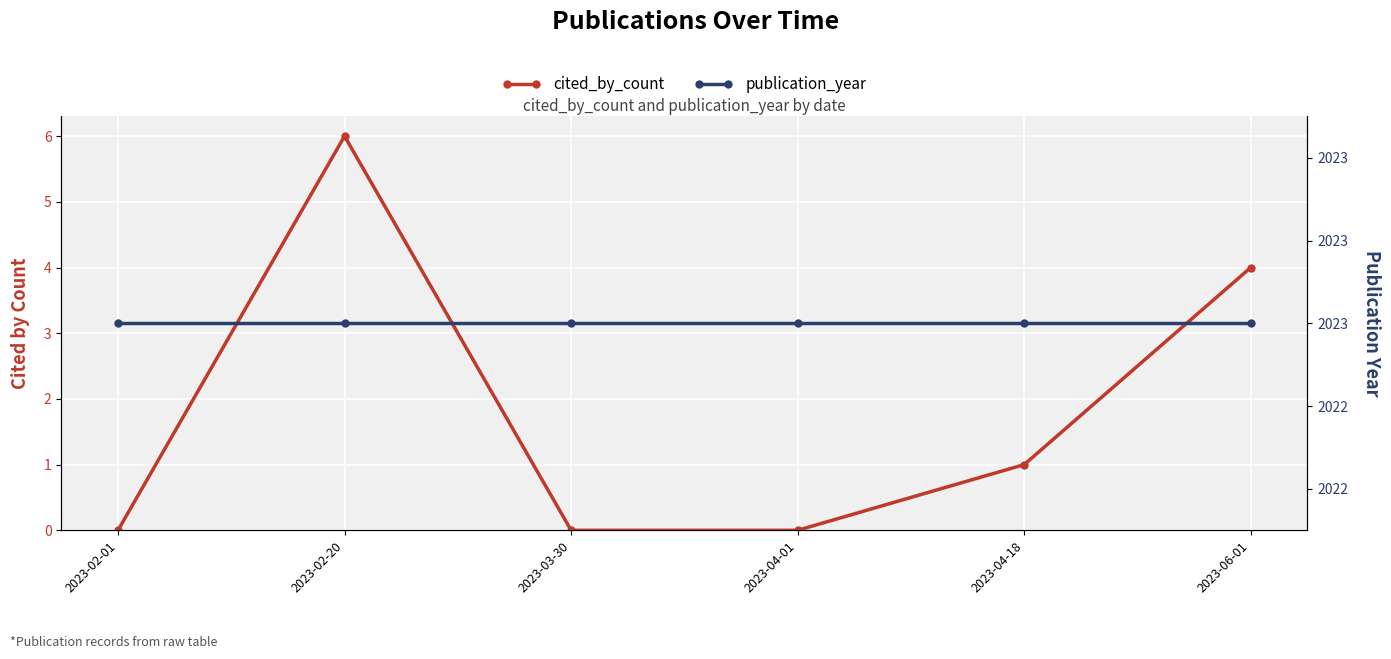

What is the sum of the cited_by_count values at 2023-06-01 and 2023-04-18?

5